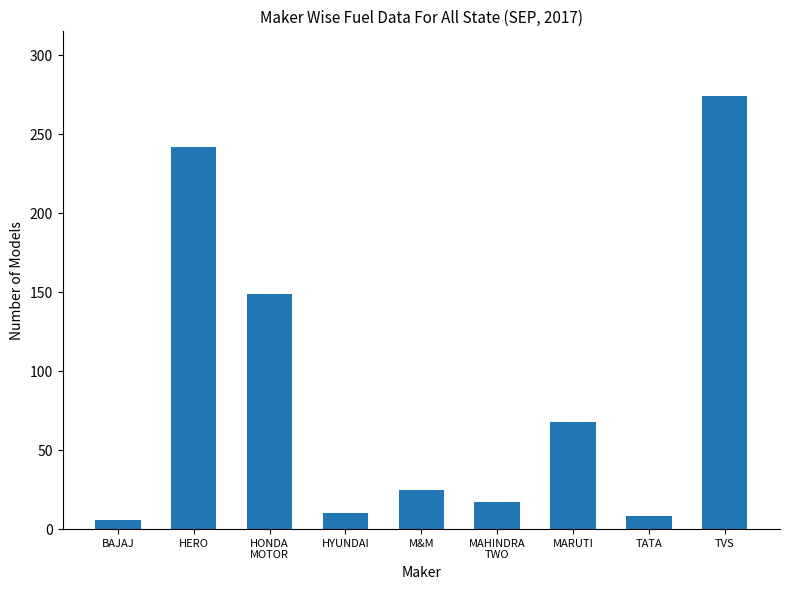

Which has a higher value, TATA or MAHINDRA
TWO?

MAHINDRA
TWO